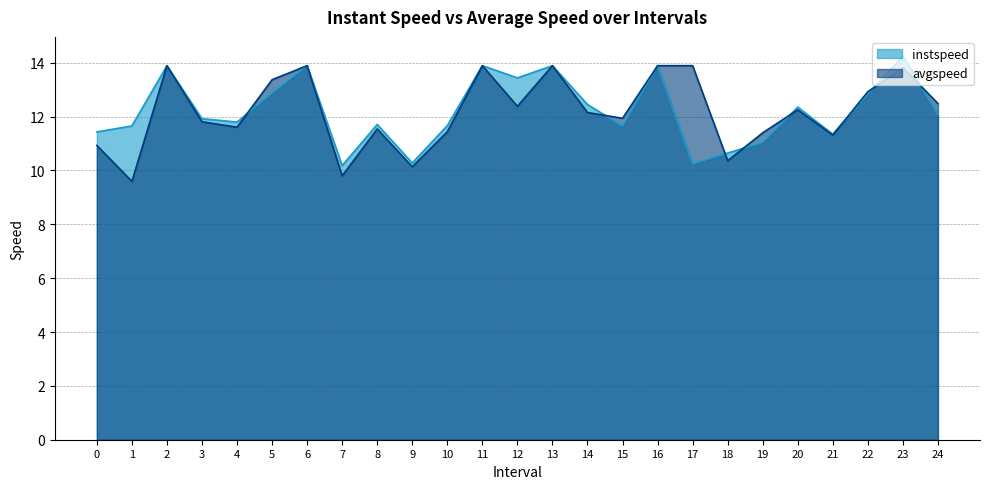

At which category does the chart reach its minimum across all series?

1